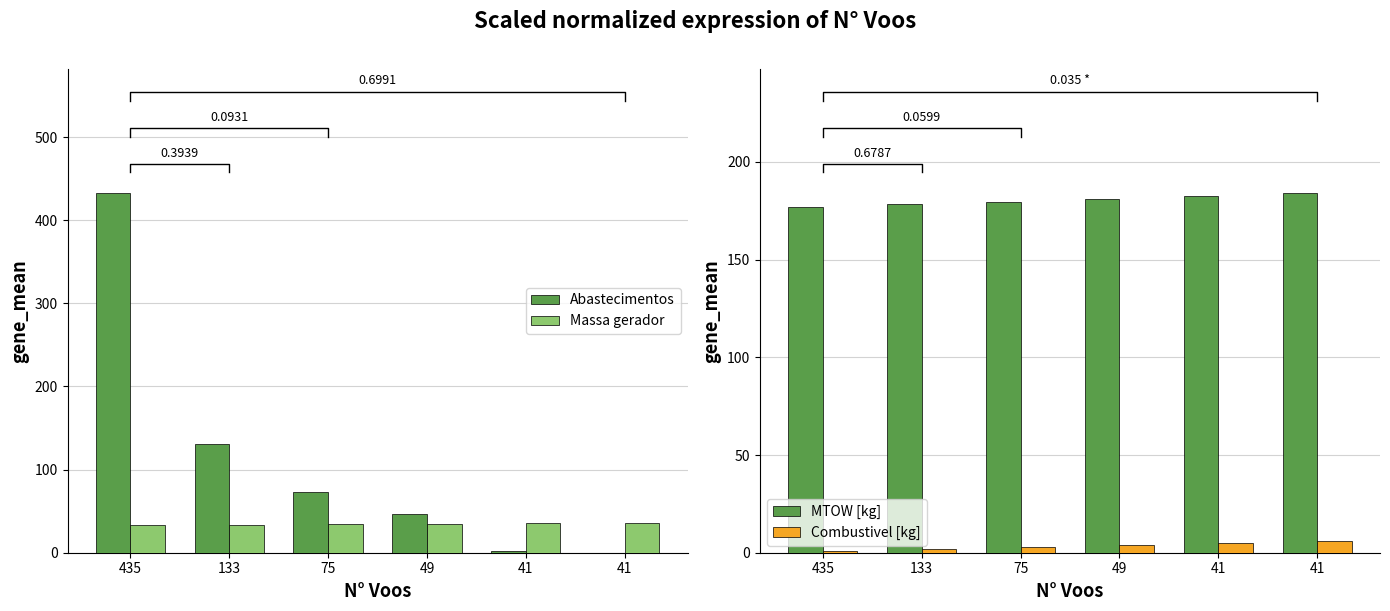

Which series has the widest spread of values?

Abastecimentos